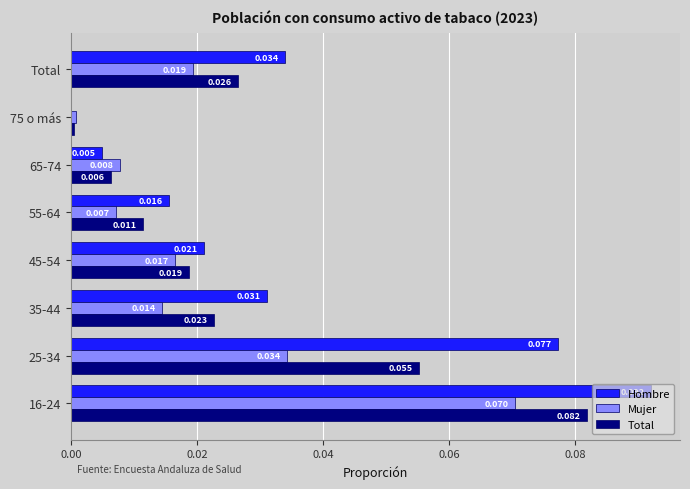

Which series changed the most between 25-34 and 45-54?

Hombre